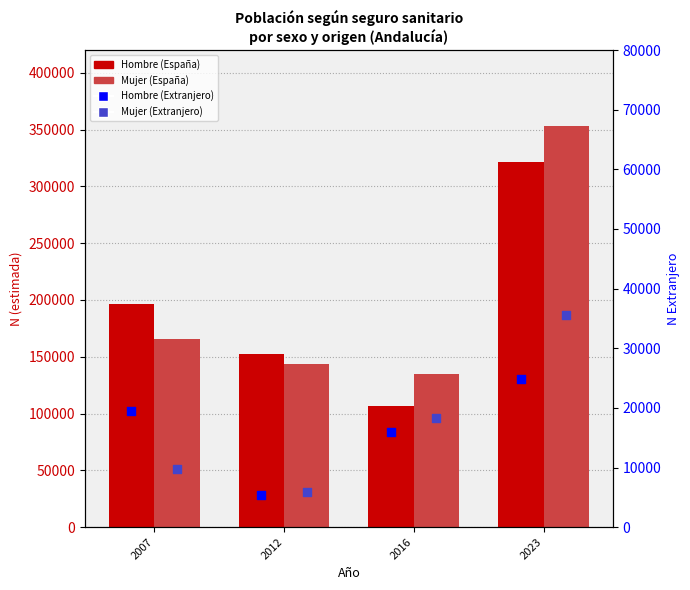

Which series has the largest Y range (max minus min)?

Mujer (España)